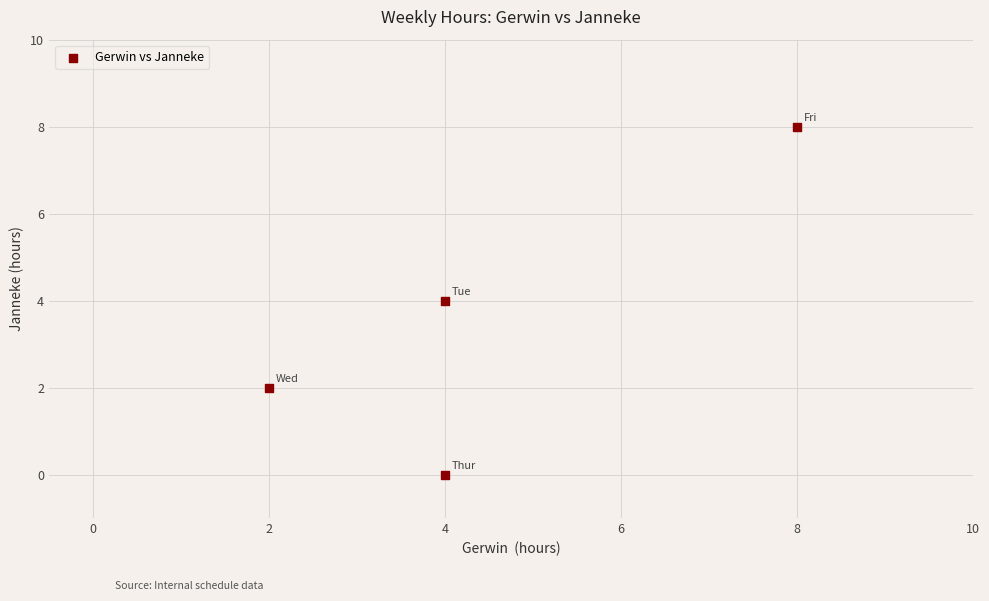

What is the average Y value?

4